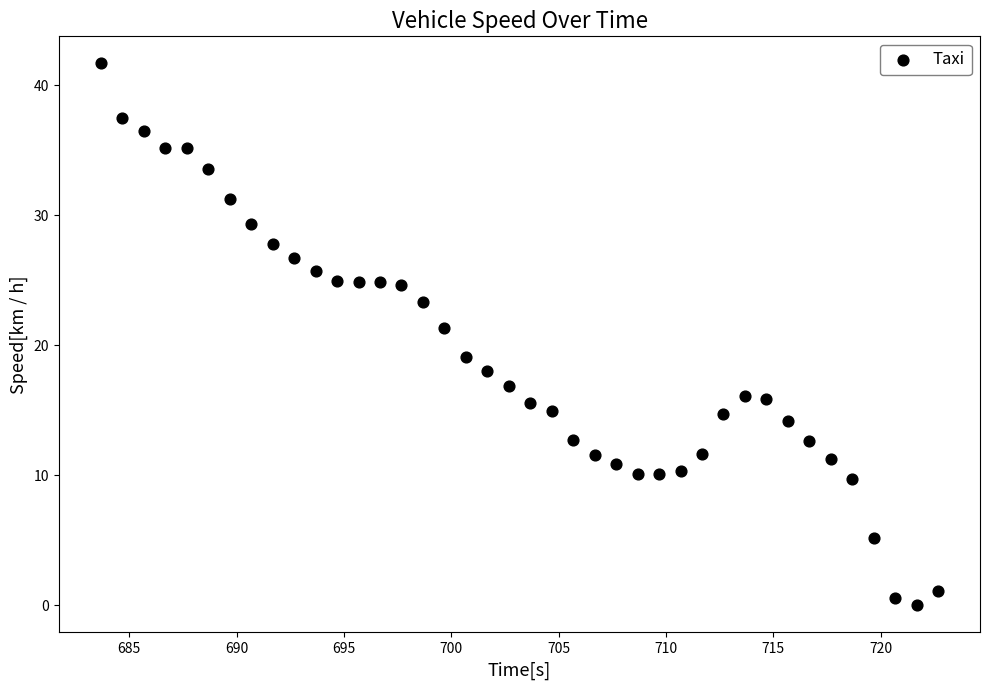

What is the range of X values (max minus min)?

39.0